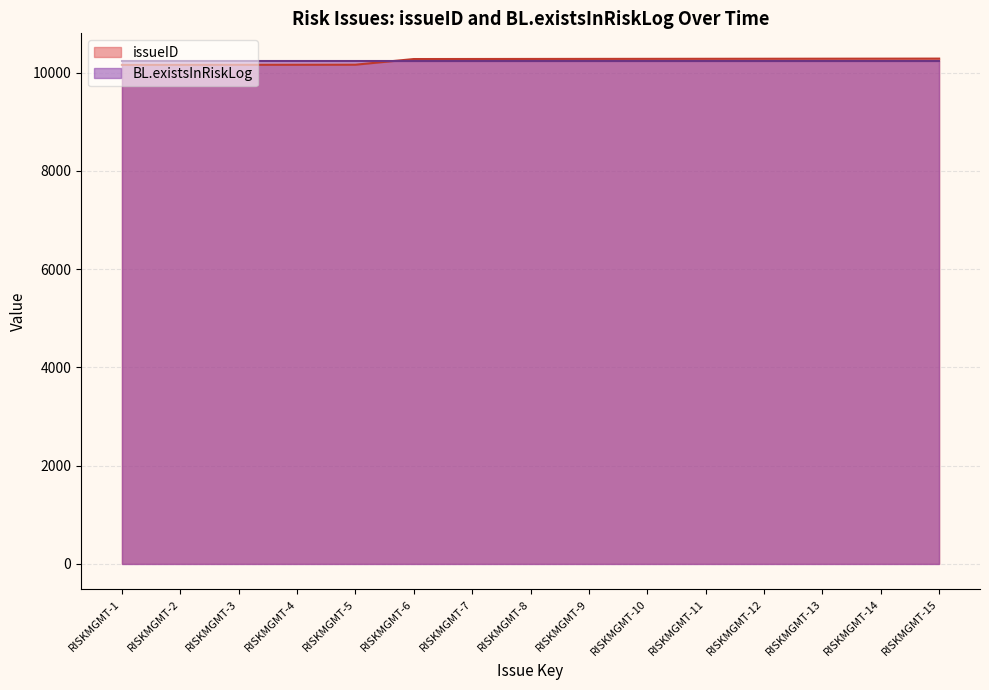

What is the approximate value at RISKMGMT-8, to the nearest 5?

10275